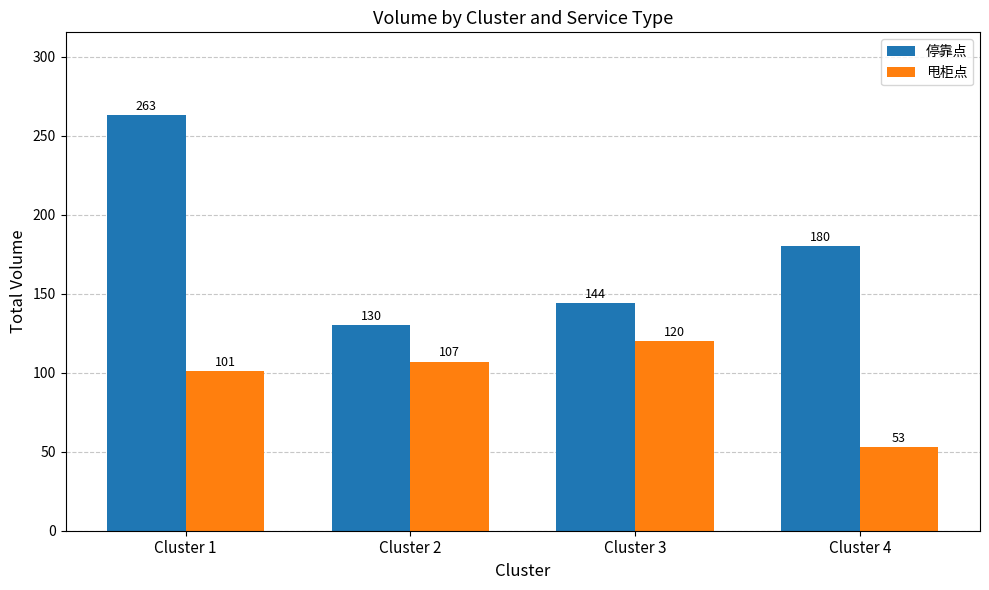

What is the value of the 停靠点 bar at the 2nd from the left?

130